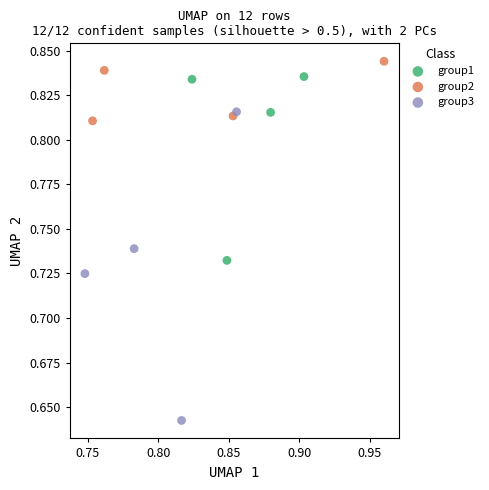

Which series reaches the minimum Y coordinate?

group3